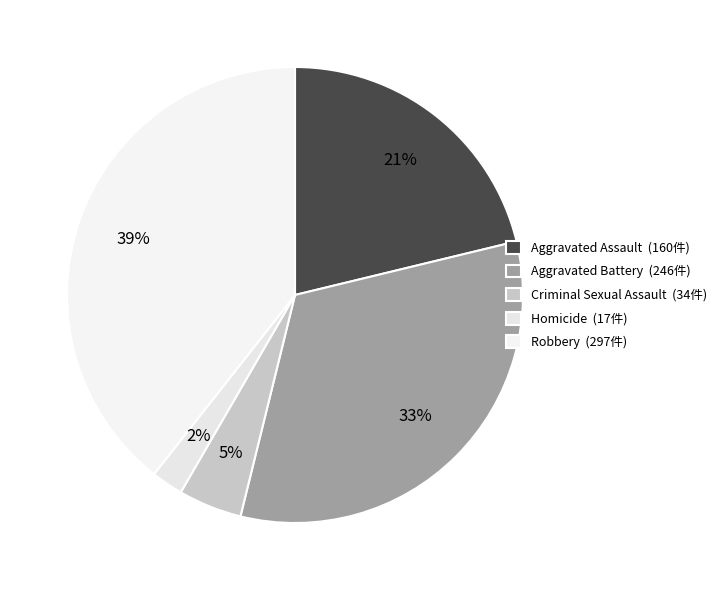

Between Homicide and Criminal Sexual Assault, which is larger?

Criminal Sexual Assault